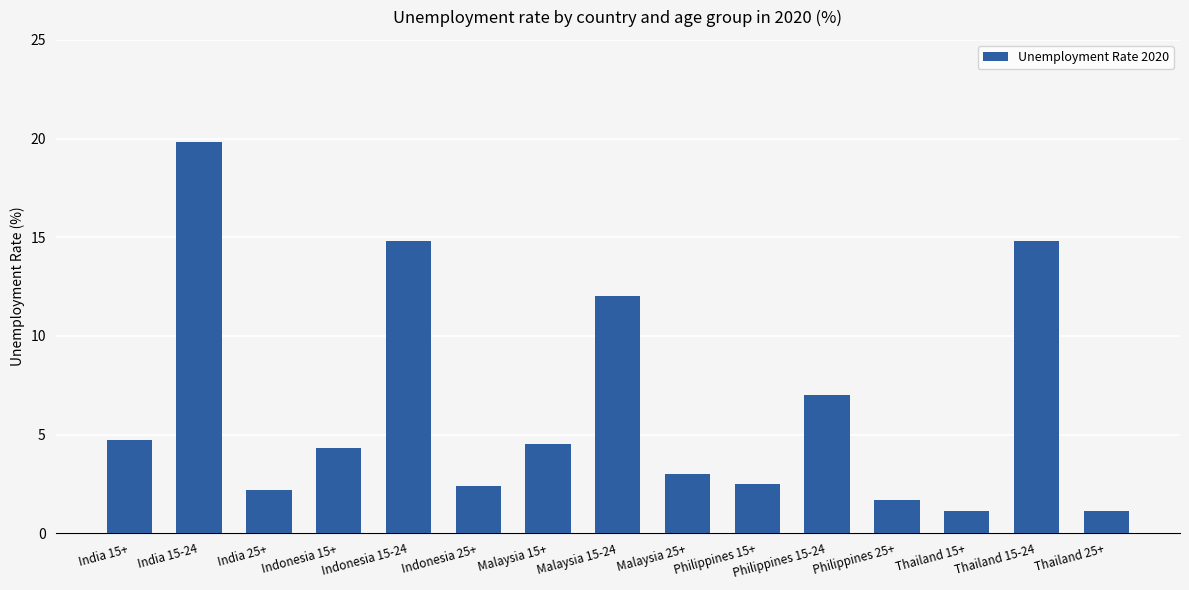

Reading left to right, extract all data points from this chart.

India 15+=4.7	India 15-24=19.8	India 25+=2.2	Indonesia 15+=4.3	Indonesia 15-24=14.8	Indonesia 25+=2.4	Malaysia 15+=4.5	Malaysia 15-24=12.0	Malaysia 25+=3.0	Philippines 15+=2.5	Philippines 15-24=7.0	Philippines 25+=1.7	Thailand 15+=1.1	Thailand 15-24=14.8	Thailand 25+=1.1